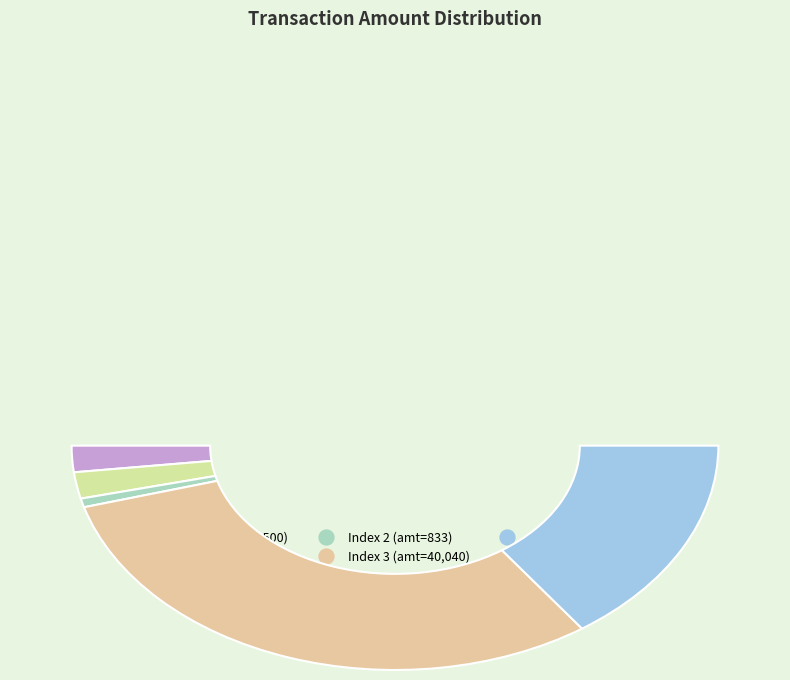

Rank the categories by value from highest to lowest.

3, 4, 0, 1, 2